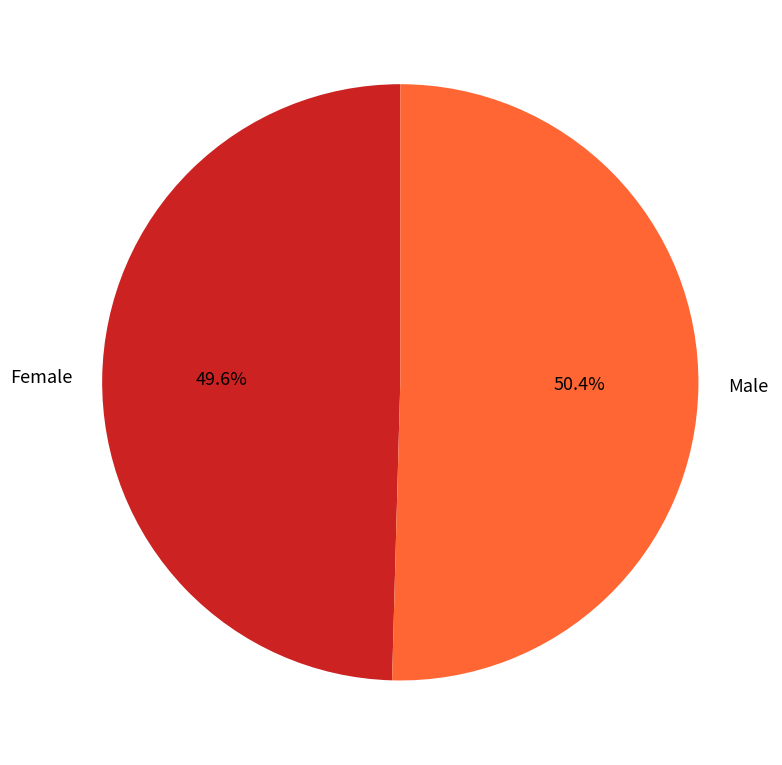

To the nearest percent, what portion does Female represent?

50%